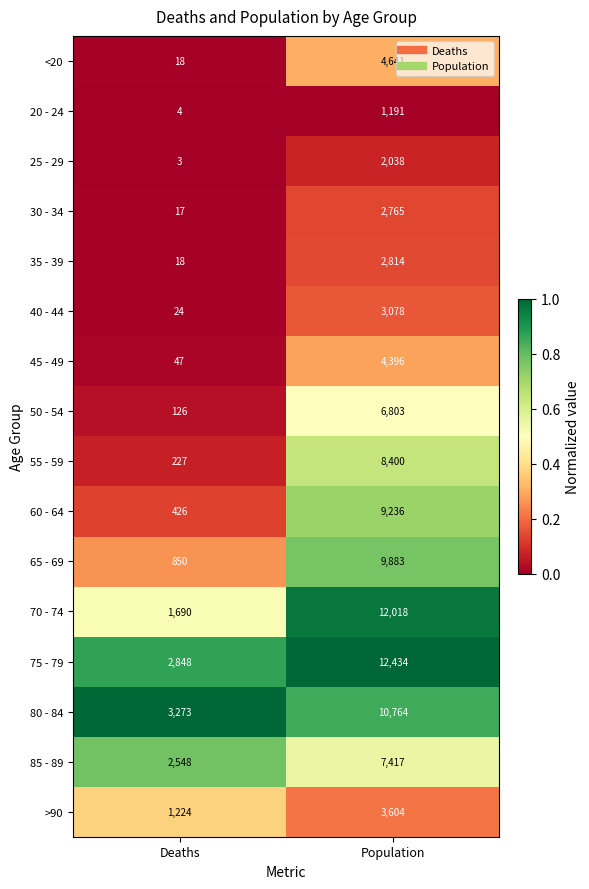

Count the number of categories in the chart.

2